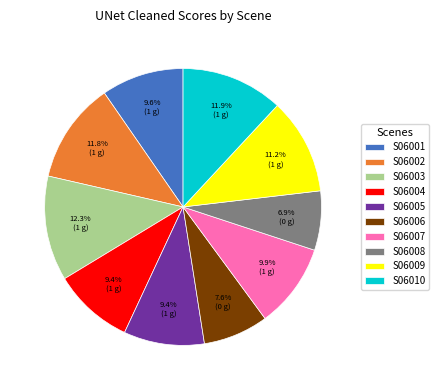

Which category has the smallest portion of the pie?

S06008